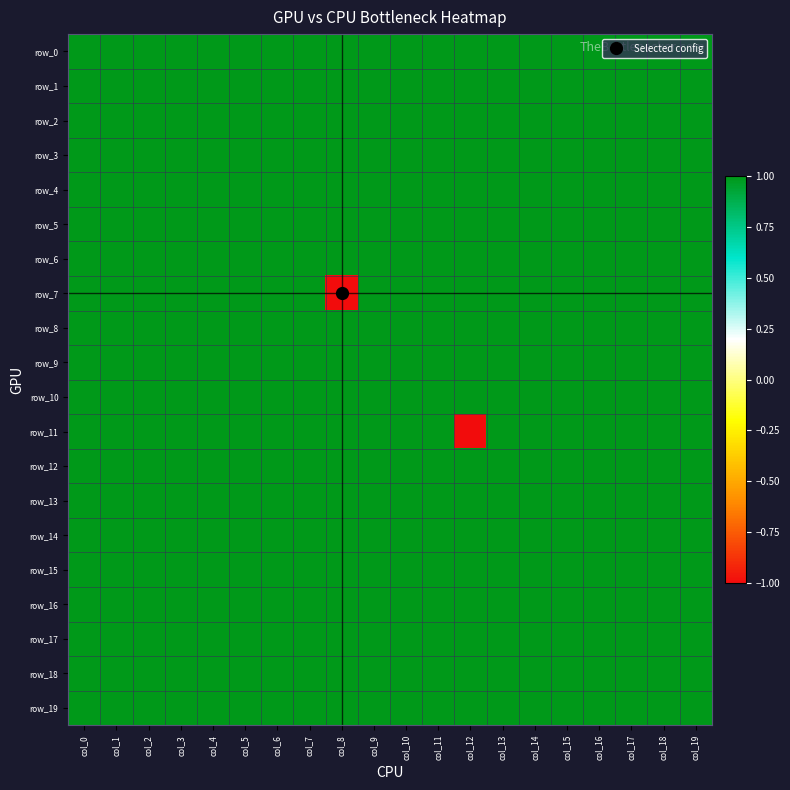

Between col_2 and col_4, which series saw the biggest shift?

row_0